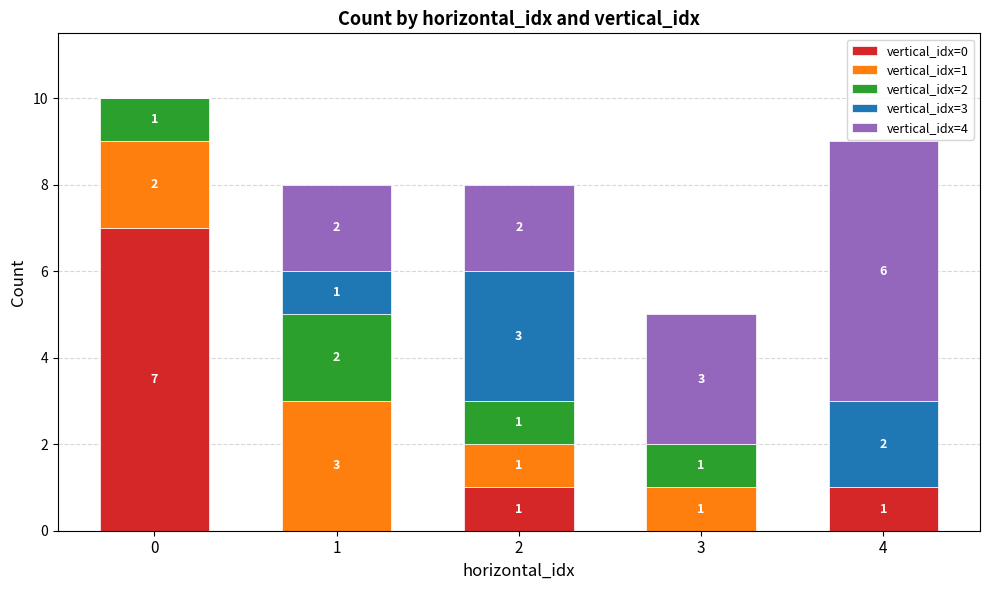

Reading right to left, list the values for the vertical_idx=0 series.

4=1	3=0	2=1	1=0	0=7